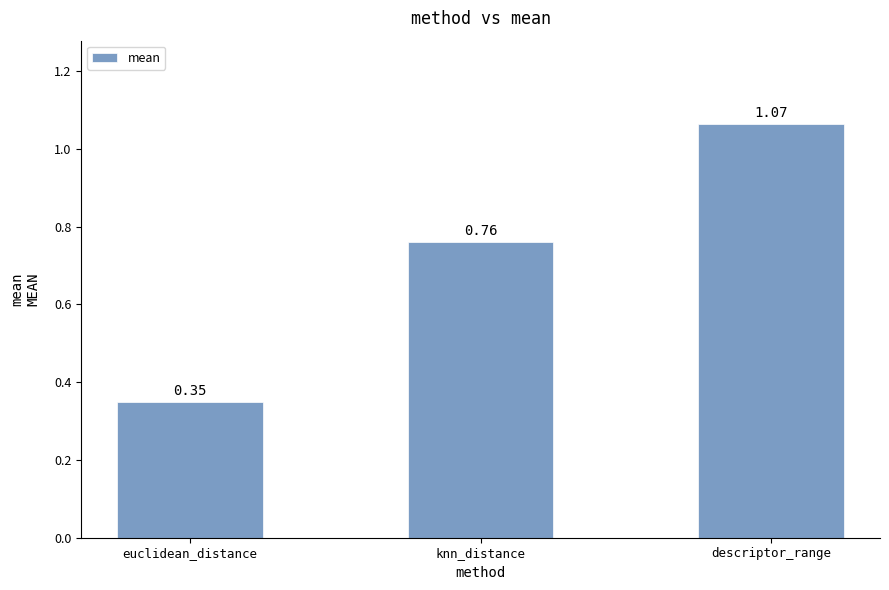

Which category has the highest value across all series?

descriptor_range